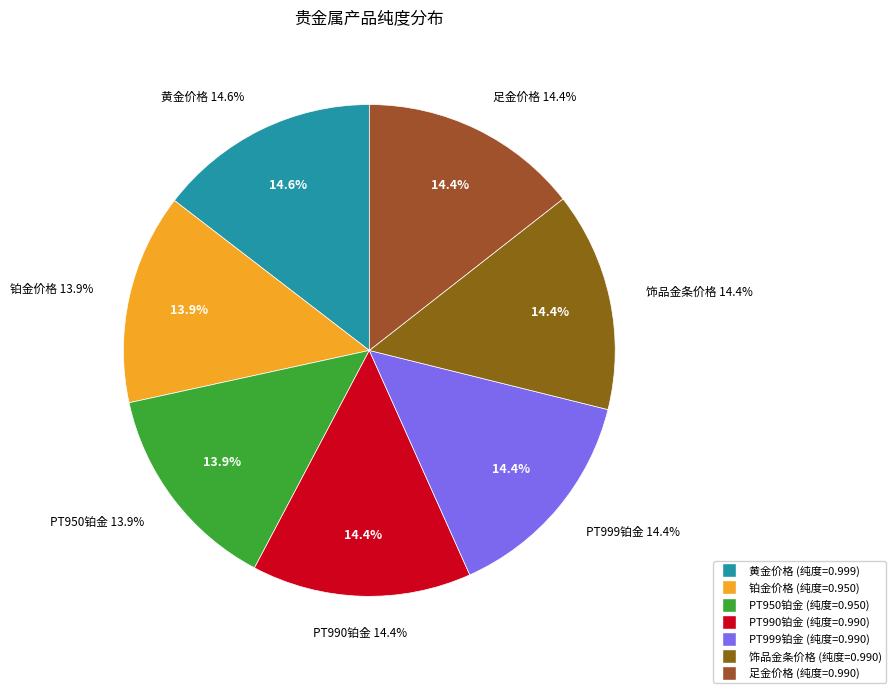

What portion of the pie excludes 饰品金条价格?

85.6%